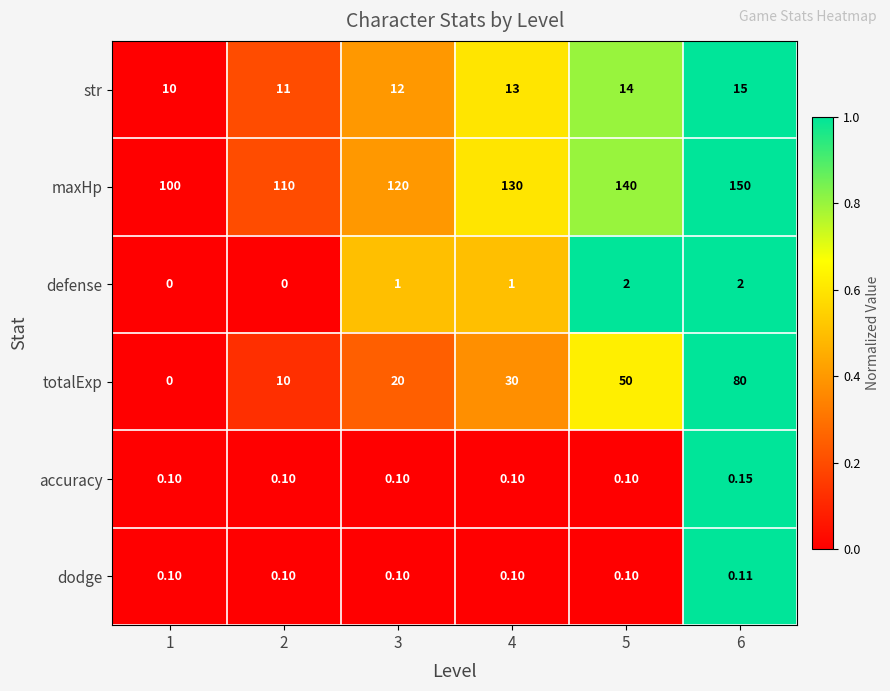

Which series has the largest total across all categories?

maxHp